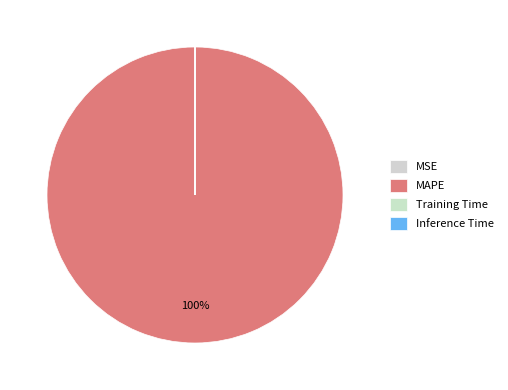

Which category has the smallest portion of the pie?

Inference Time